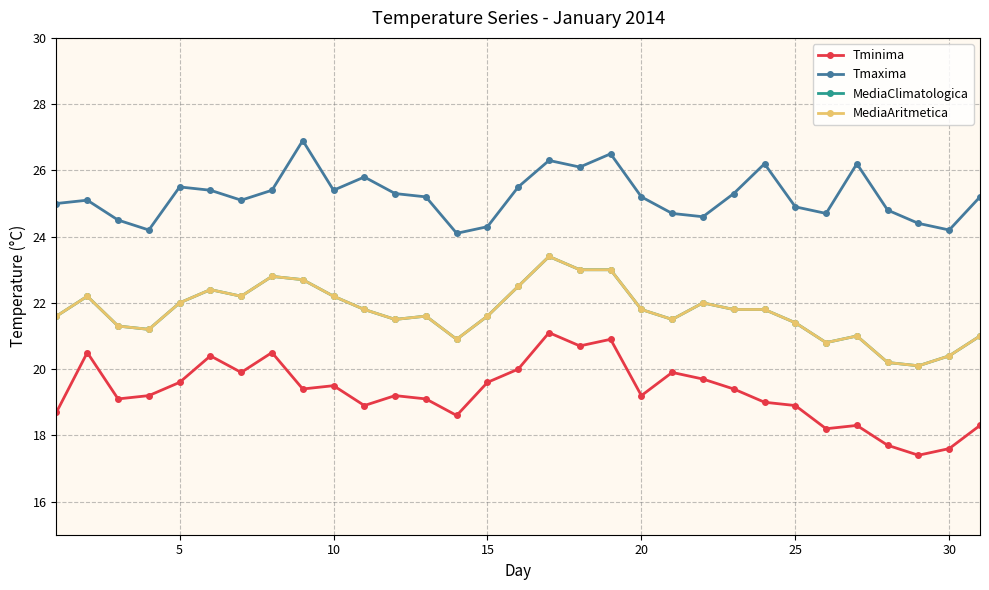

Does the chart have visible grid lines?

Yes